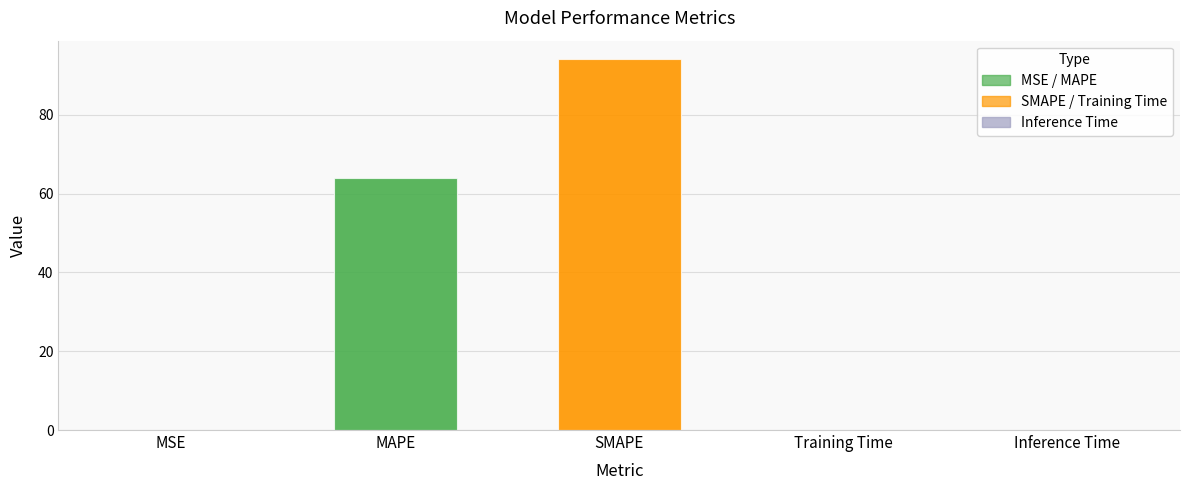

Reading left to right, transcribe all the data shown in this chart.

MSE=0.0	MAPE=64.0	SMAPE=94.1	Training Time=0.0	Inference Time=0.0